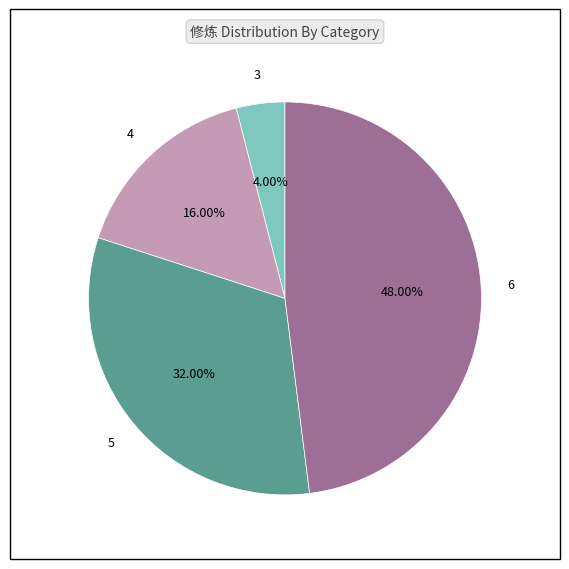

Does any single category account for the majority?

No